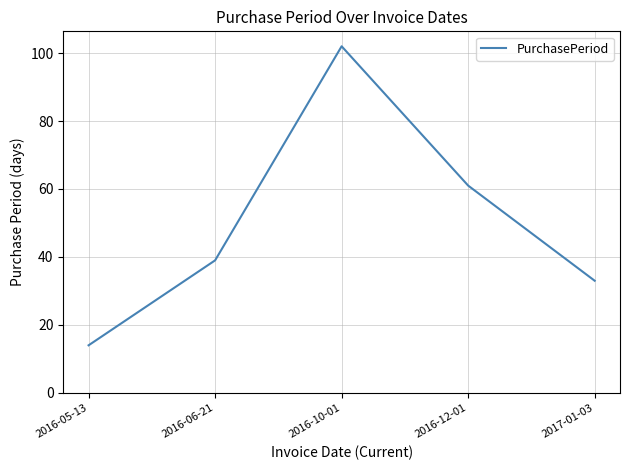

What is the minimum value shown in the chart?

14